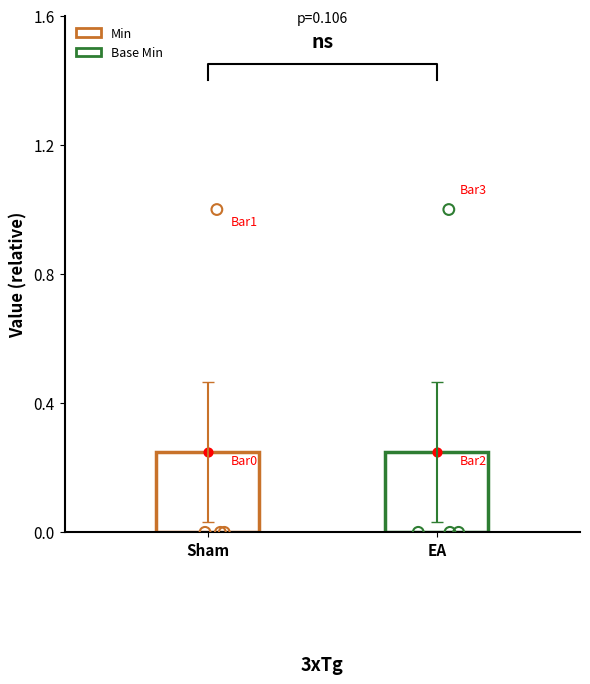

Which series has the largest total across all categories?

Min